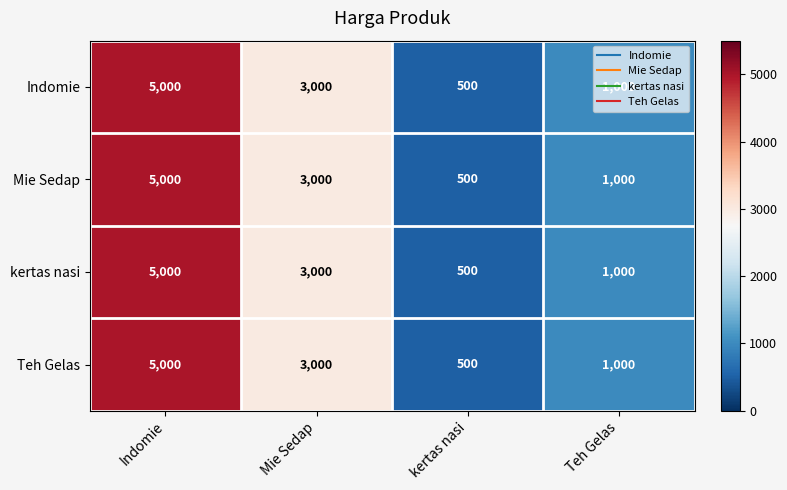

How many Teh Gelas values are between 1000 and 5000?

3